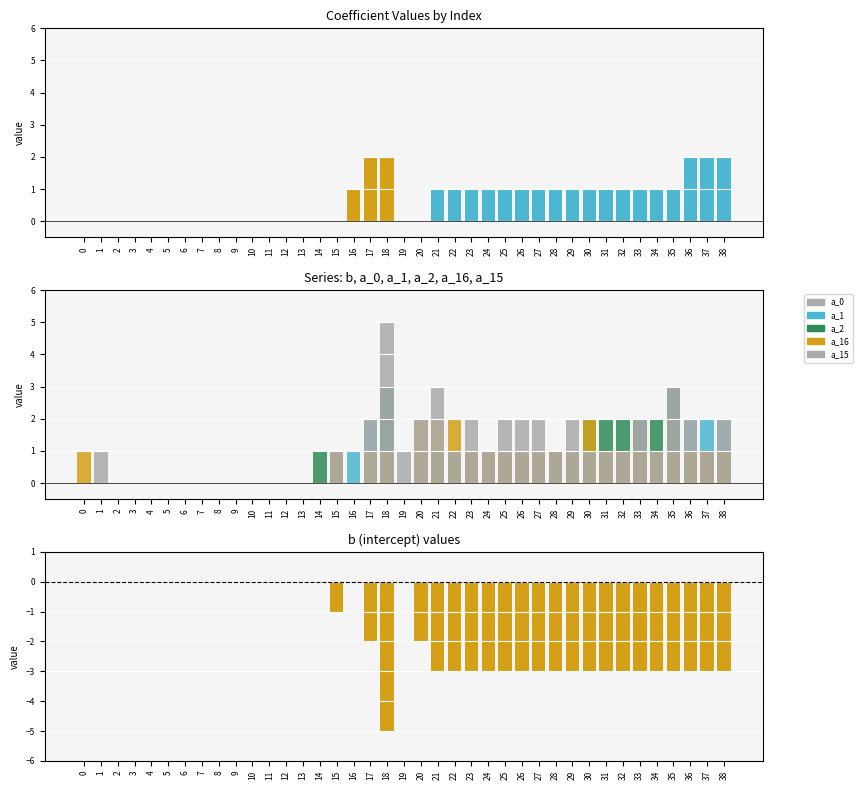

What is the difference between the maximum and second lowest values in the a_15 series?

5